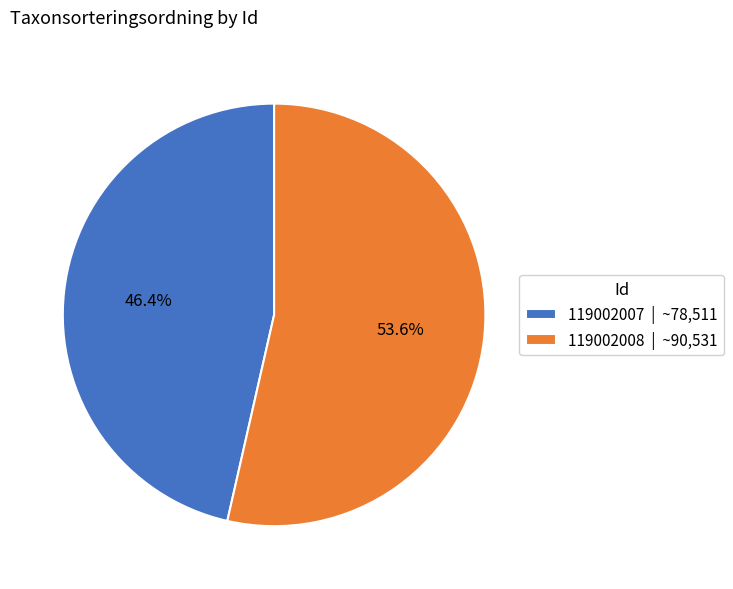

What percentage is the 119002007 slice, to the nearest percent?

46%